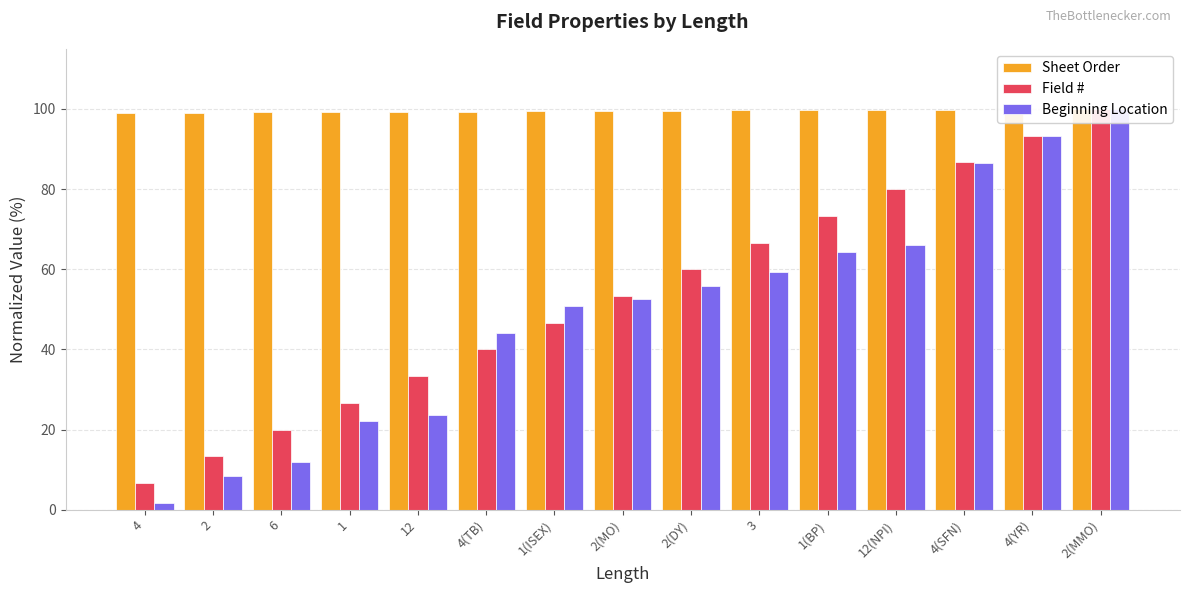

Where is Beginning Location nearest to the value 50?

1(ISEX)